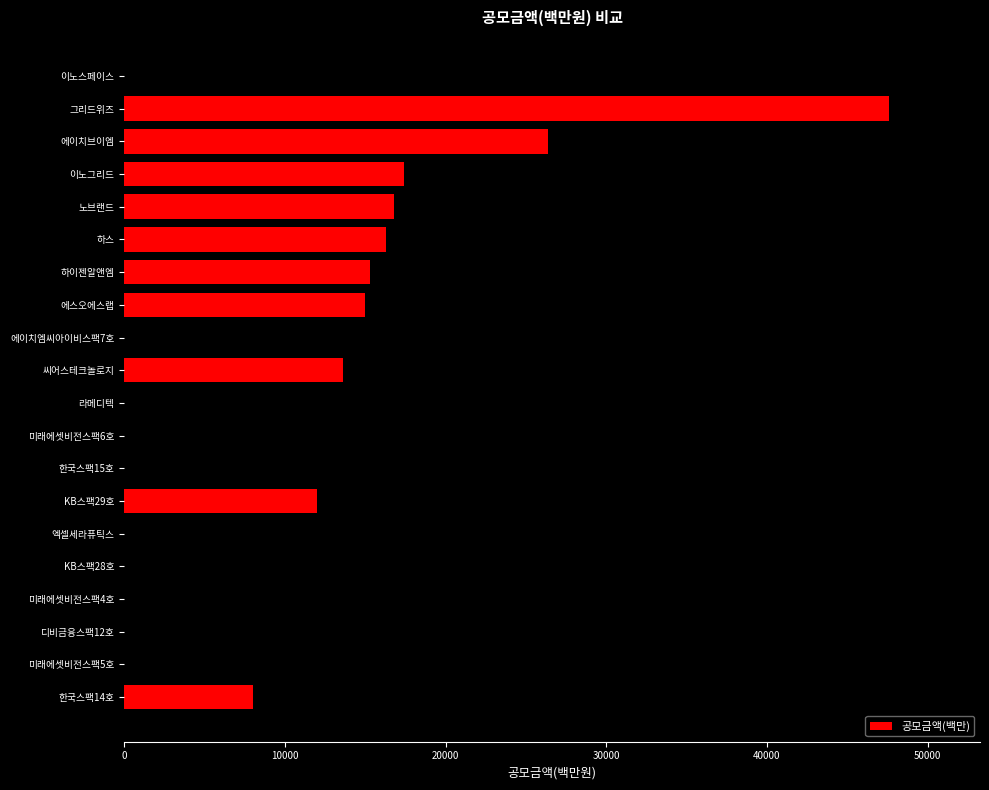

What is the average value?

16964